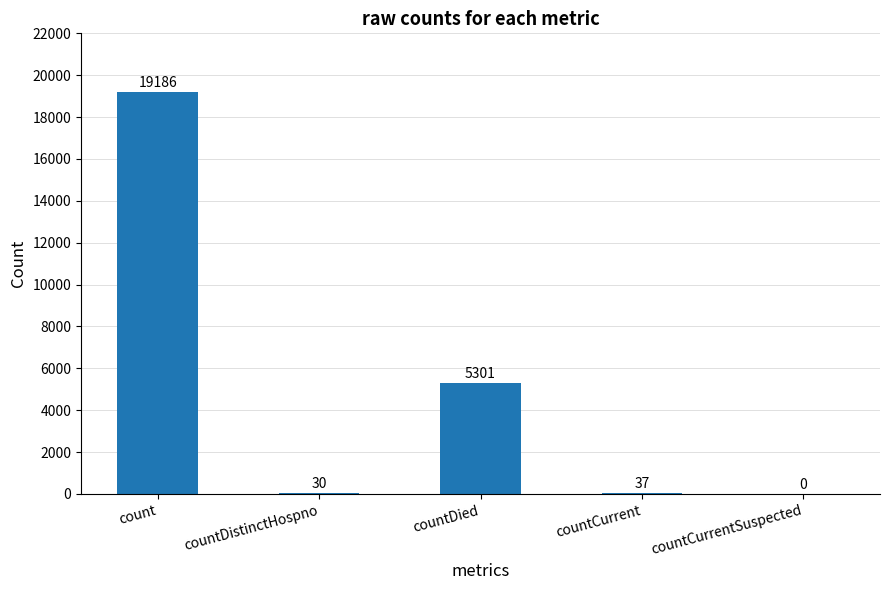

Reading left to right, what are all the values shown in this chart?

19186	30	5301	37	0